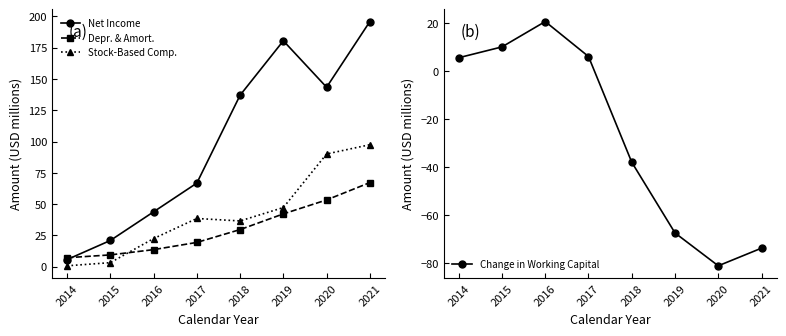

How many intersections are there between Change in Working Capital and Stock-Based Comp.?

1